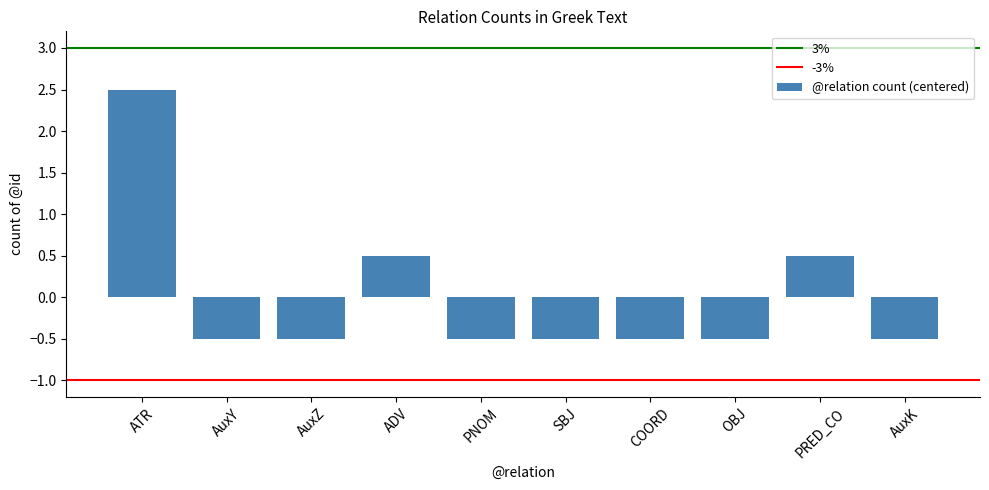

What position from the left is ATR?

1